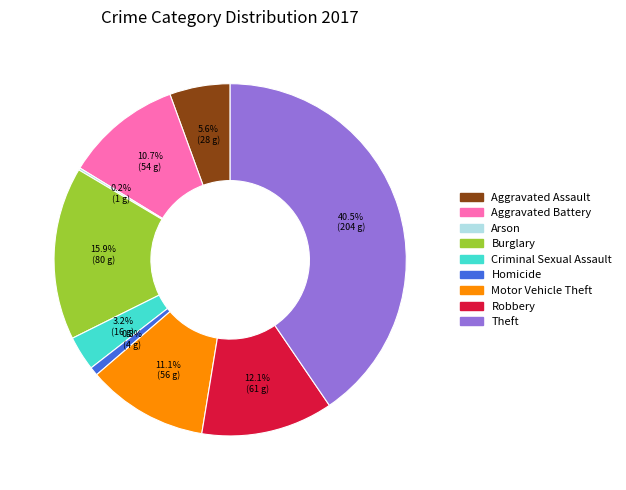

The Criminal Sexual Assault slice represents 3% of the pie. True or false?

True